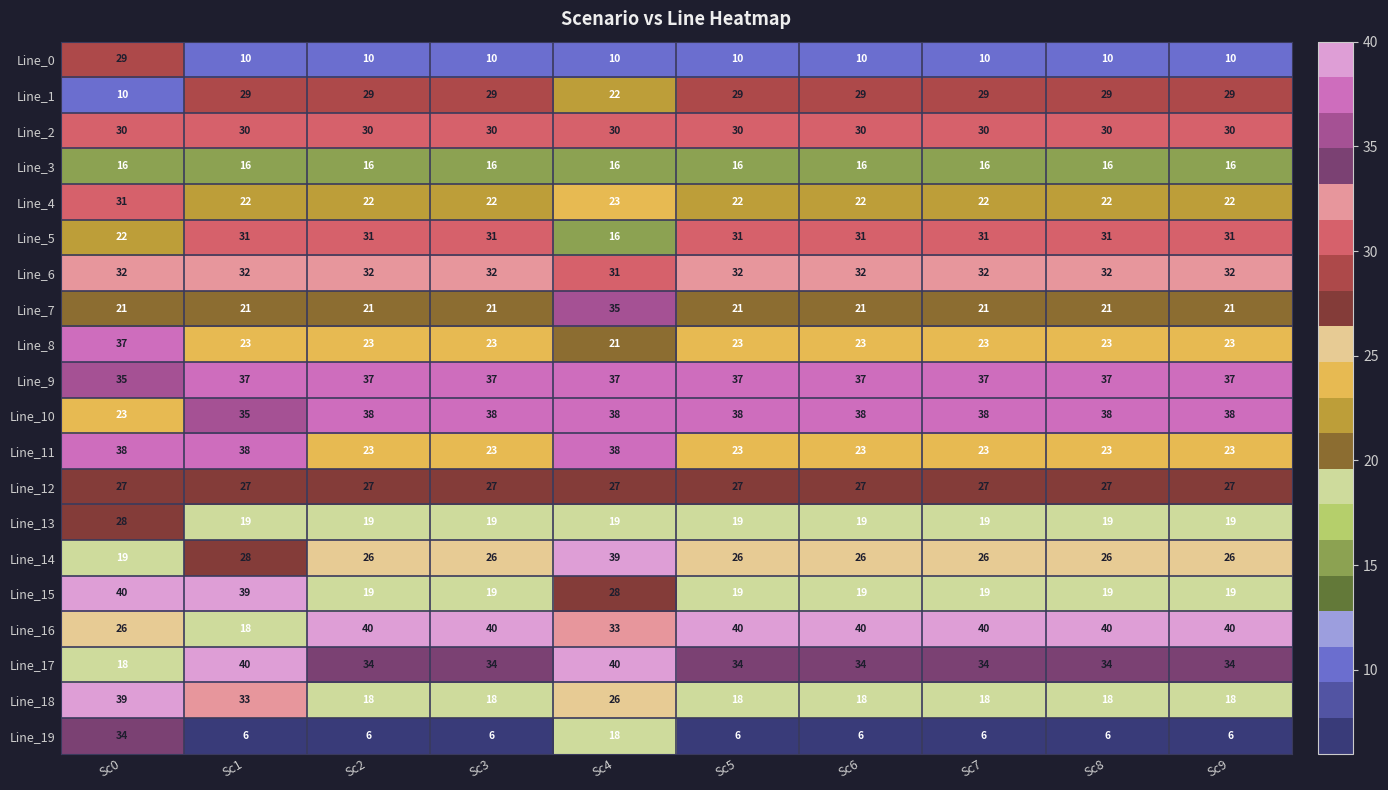

What is the sum of the Line_16 values at Sc4 and Sc9?

73